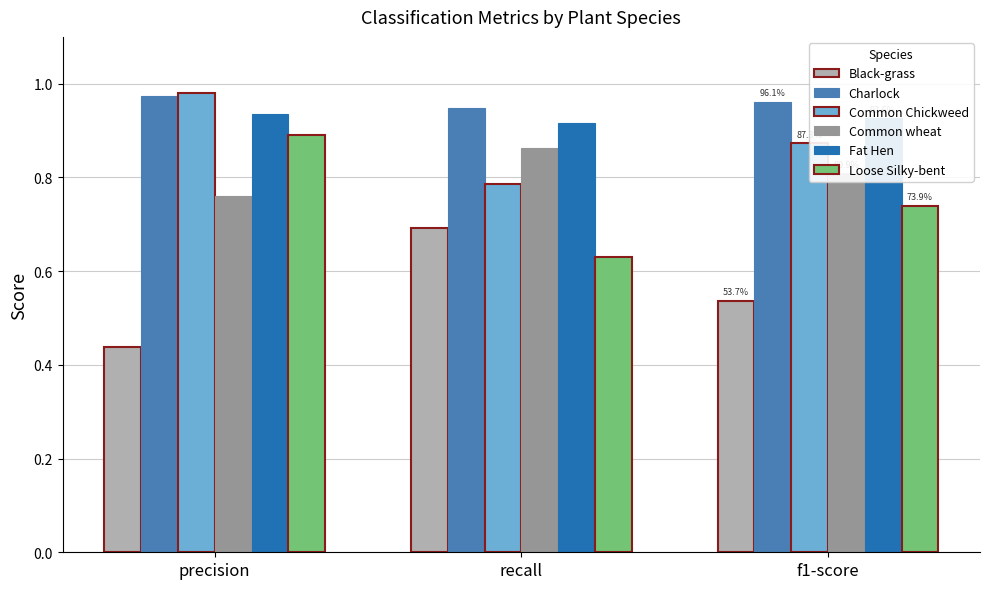

What is the difference between the maximum and second lowest values in the Common wheat series?

0.1